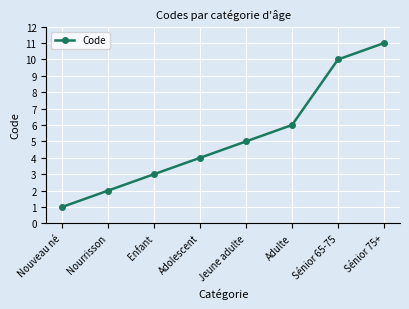

Reading left to right, what are all the values shown in this chart?

Nouveau né=1	Nourrisson=2	Enfant=3	Adolescent=4	Jeune adulte=5	Adulte=6	Sénior 65-75=10	Sénior 75+=11